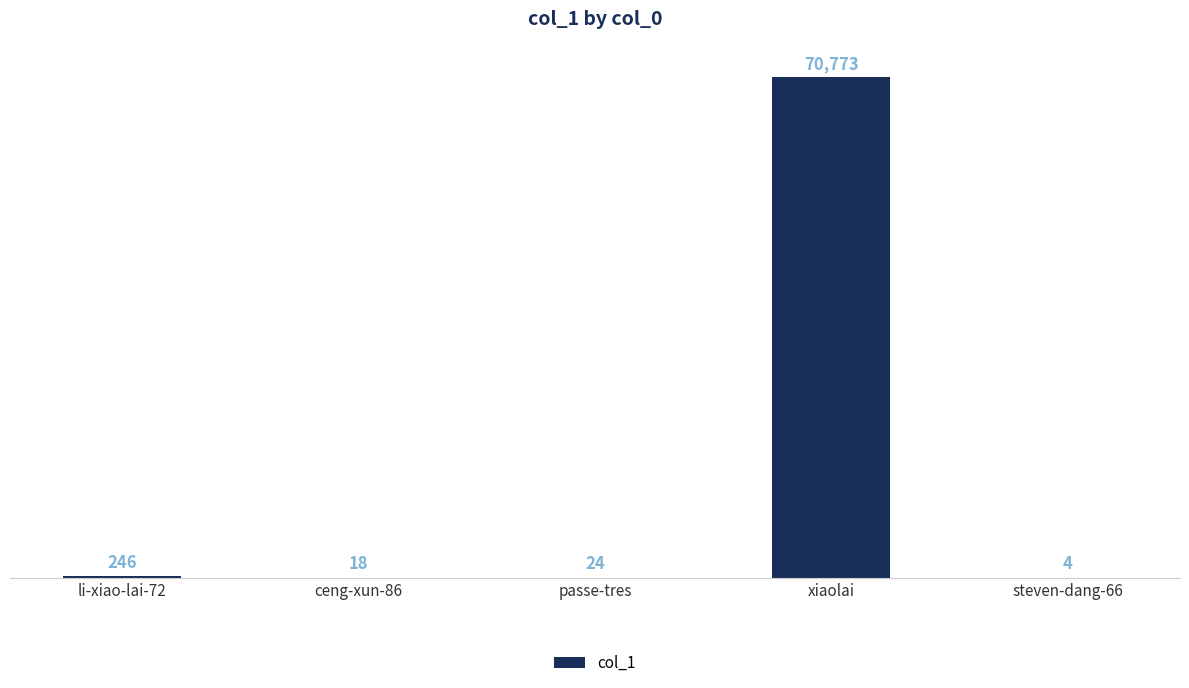

Count the number of data series in this chart.

1